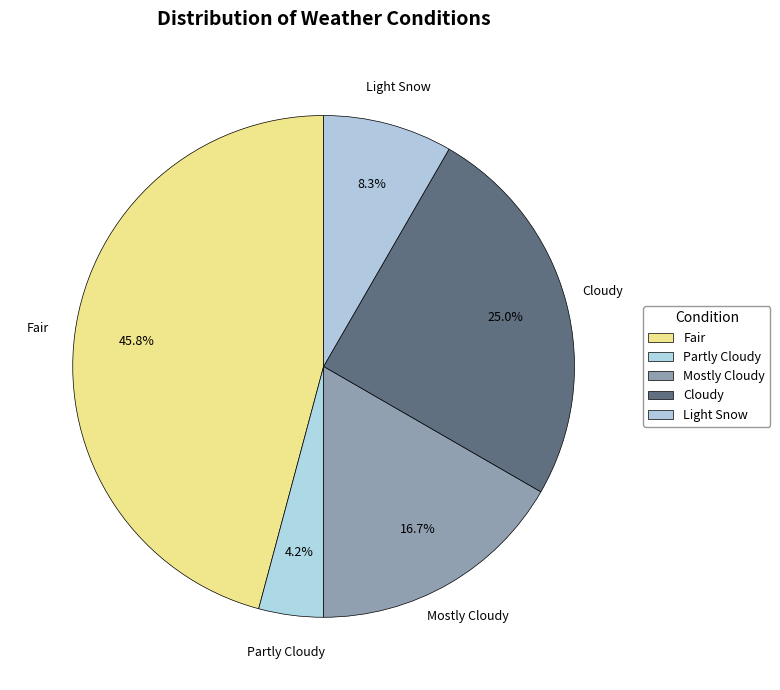

To the nearest percent, what is the difference between the largest and smallest slice percentages?

42%